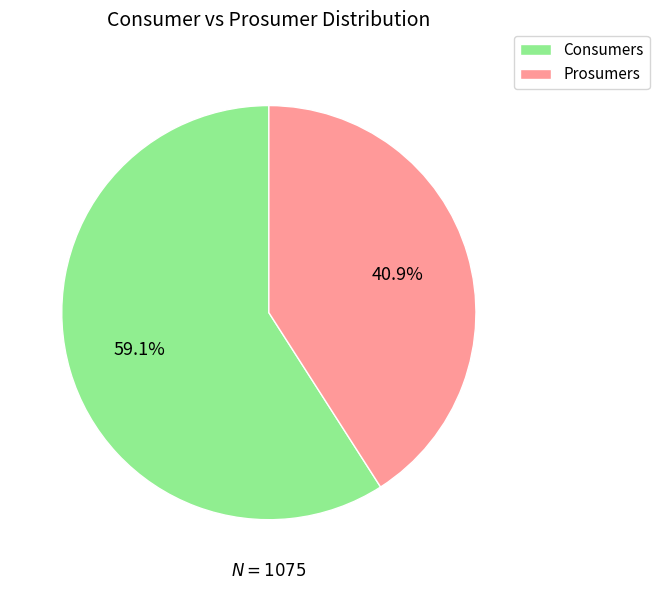

What is the largest slice in the pie chart?

Consumers